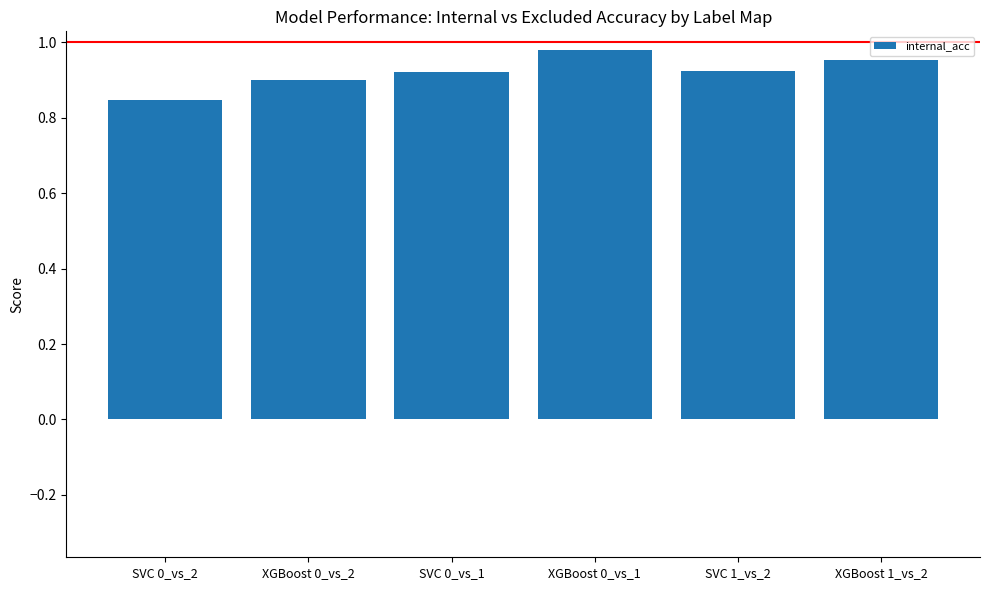

Which category has the lowest value across all series?

SVC 0_vs_2